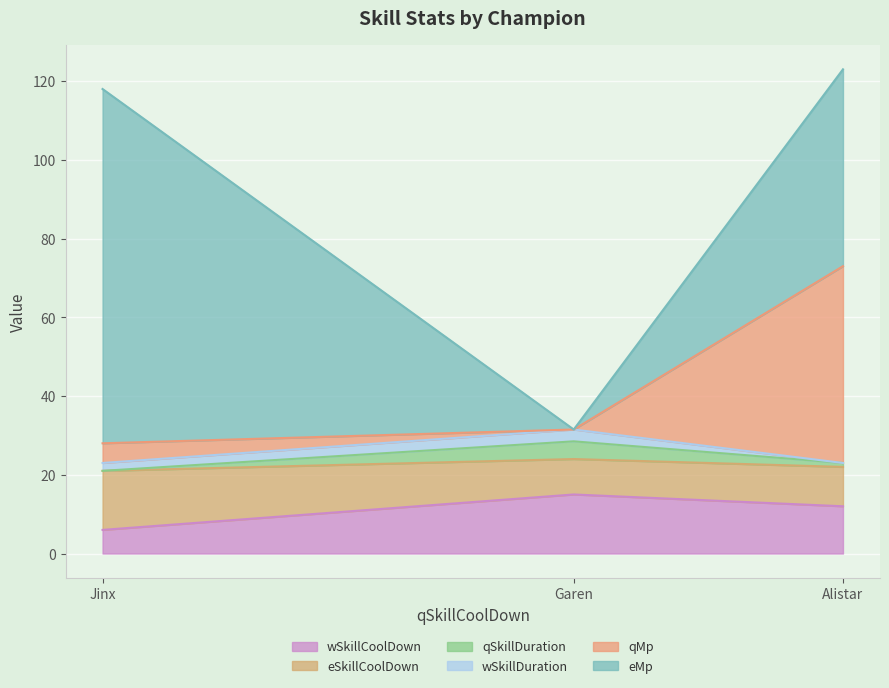

What is the total value across all series at Garen?

31.5